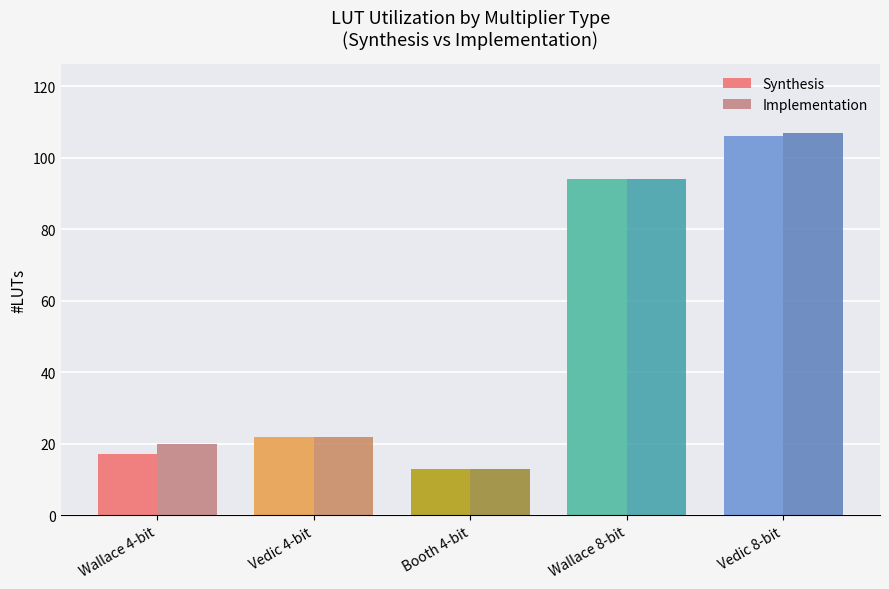

Reading right to left, extract all data points from this chart.

Synthesis: Vedic 8-bit=106	Wallace 8-bit=94	Booth 4-bit=13	Vedic 4-bit=22	Wallace 4-bit=17
Implementation: Vedic 8-bit=107	Wallace 8-bit=94	Booth 4-bit=13	Vedic 4-bit=22	Wallace 4-bit=20